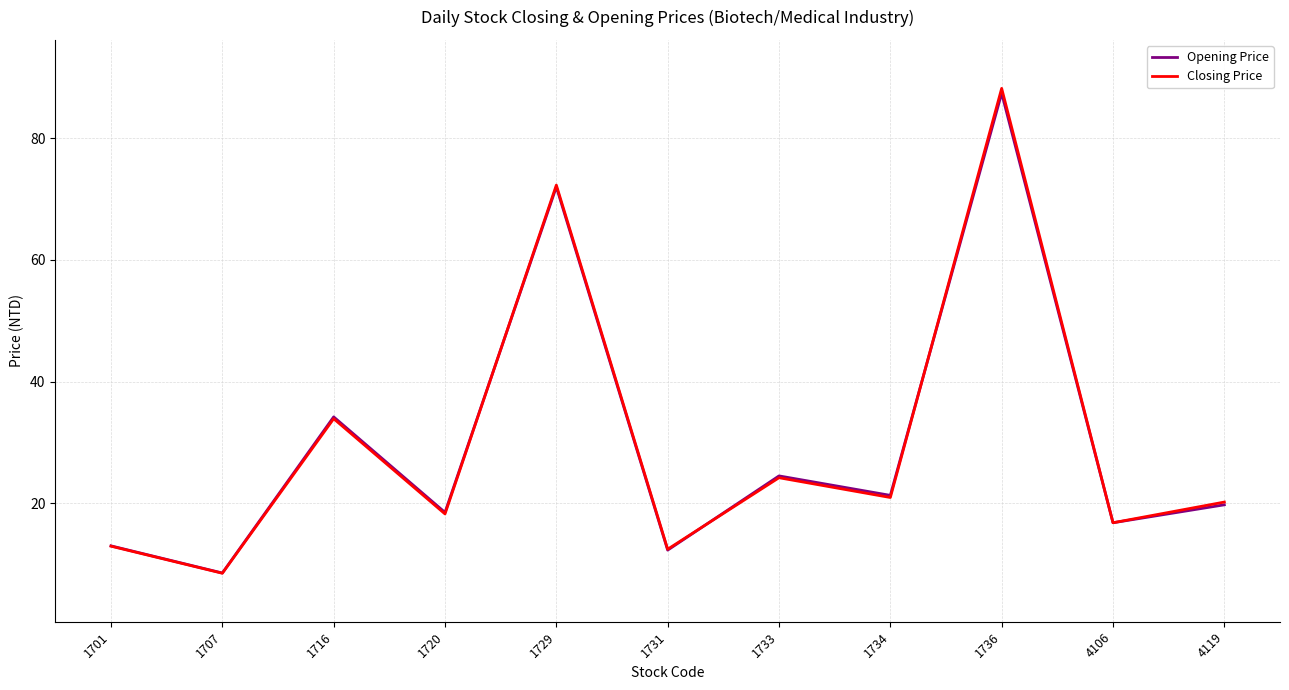

Between 1731 and 1734, which series saw the biggest shift?

Opening Price